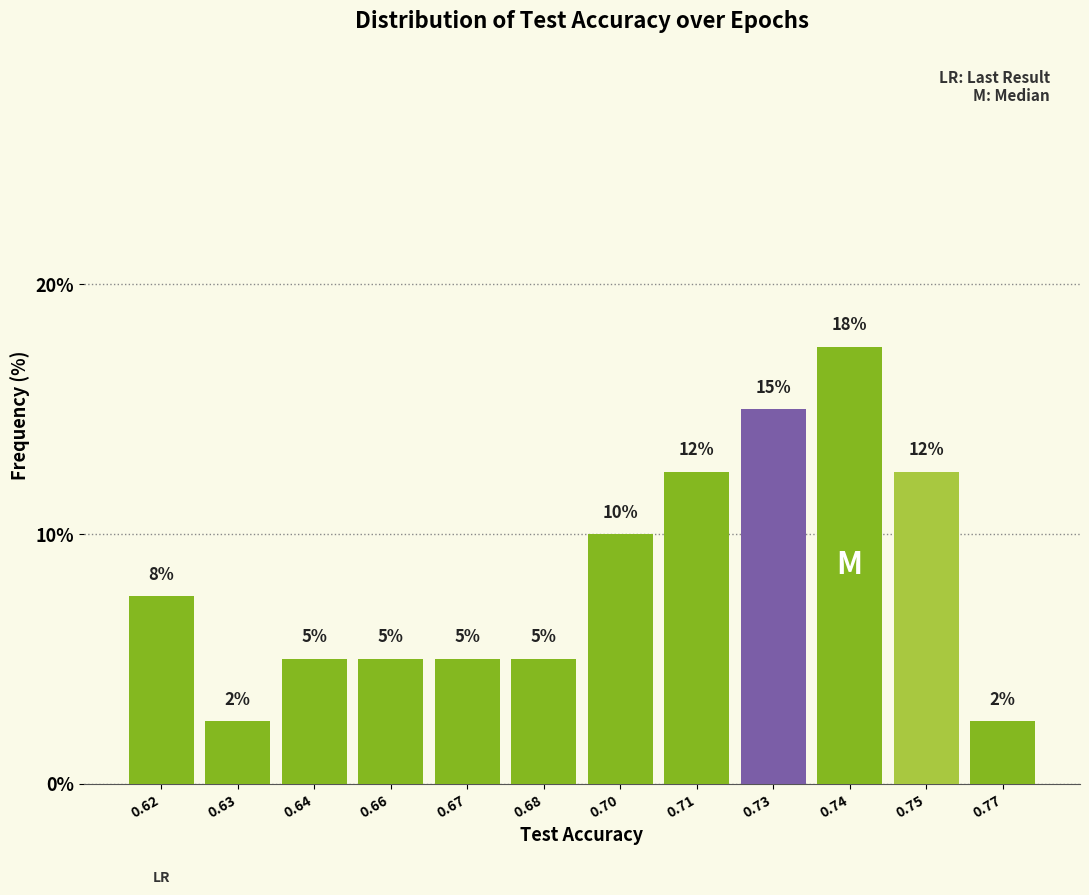

What is the value of the 5th bar from the left?

5.0